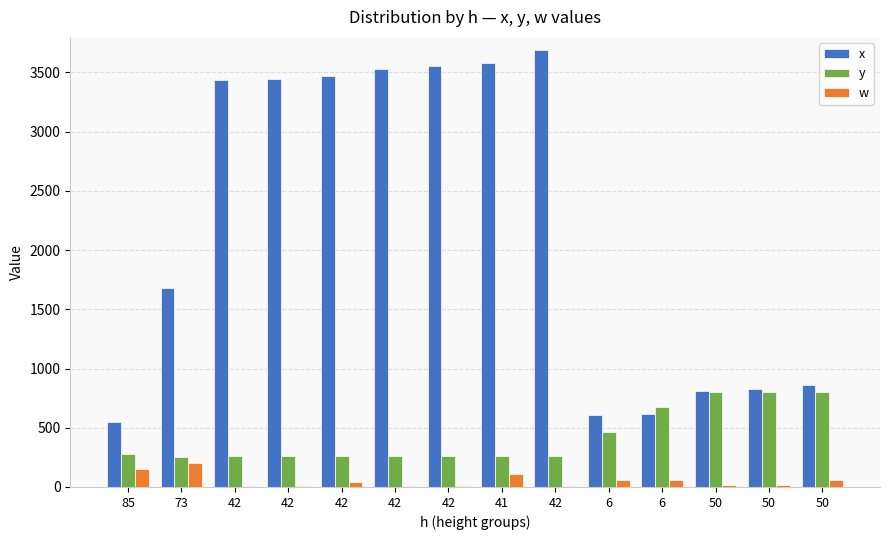

What are all the series names shown in the legend?

x, y, w